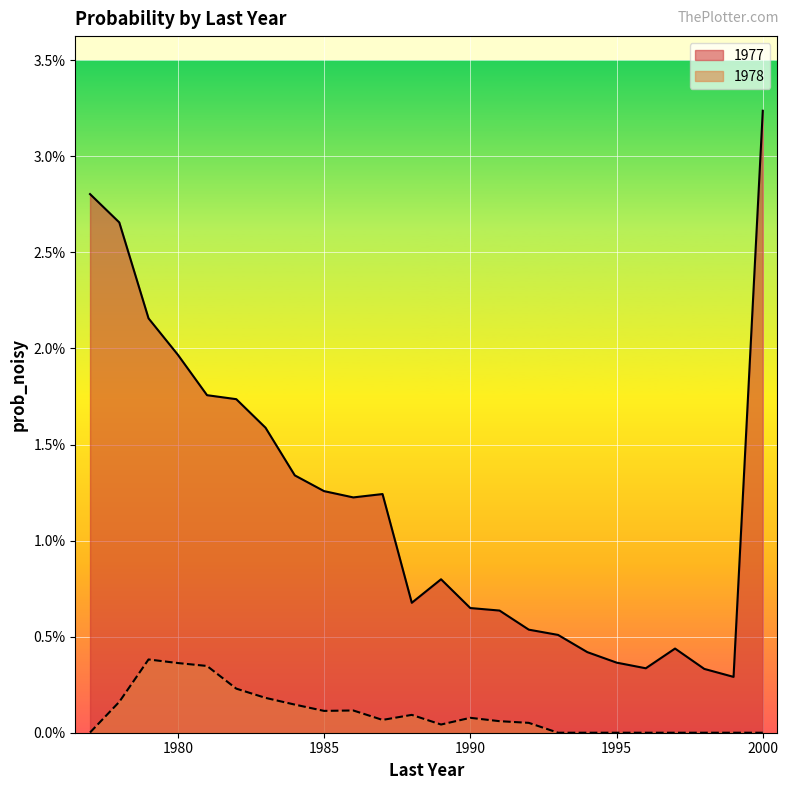

Which category has the highest value in the 1977 series?

2000